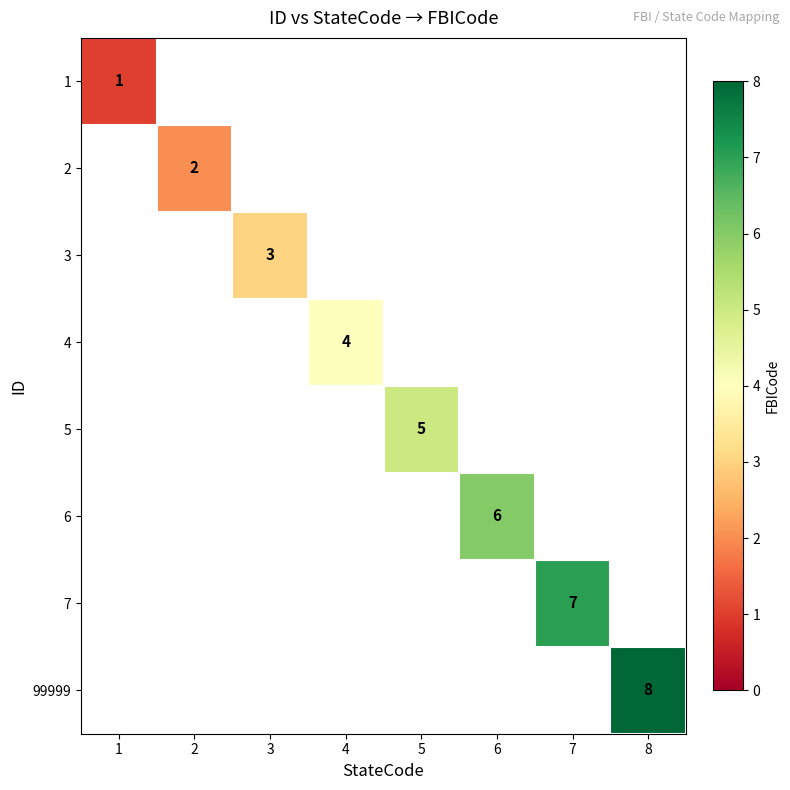

True or false: 99999 has a value of 8 at 8.

True